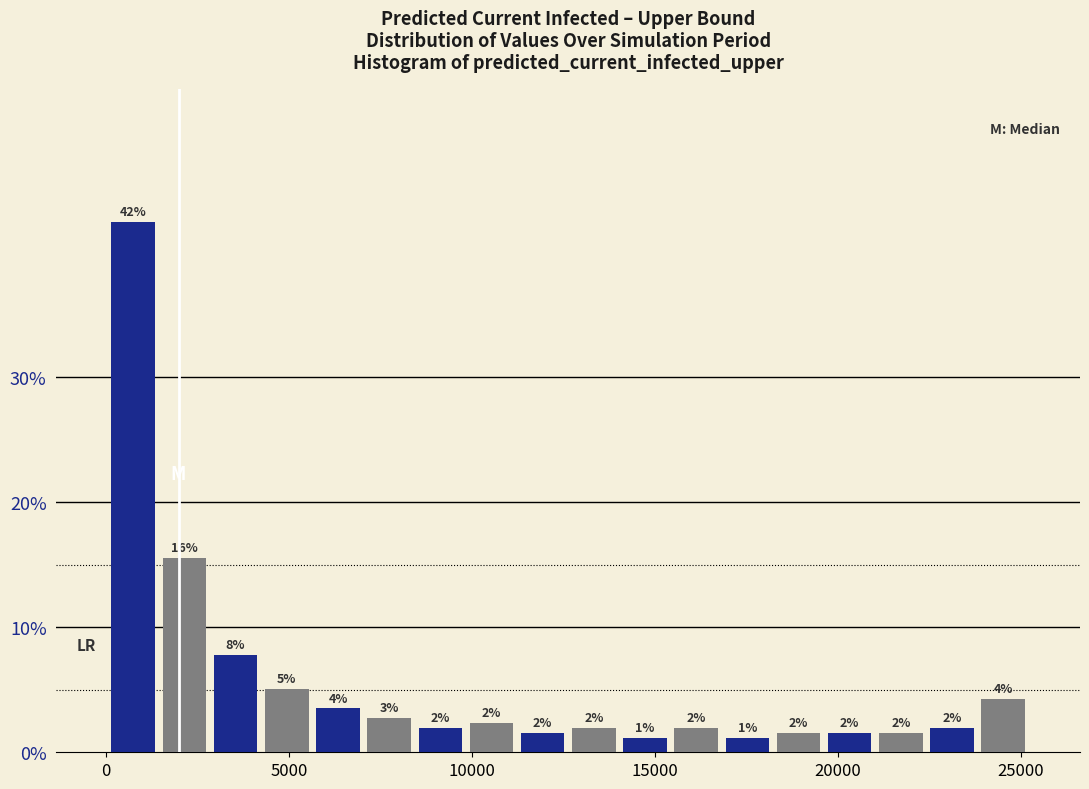

Around what value on the x-axis is the tallest bar? Give the approximate position of its centre, as read against the axis.

500